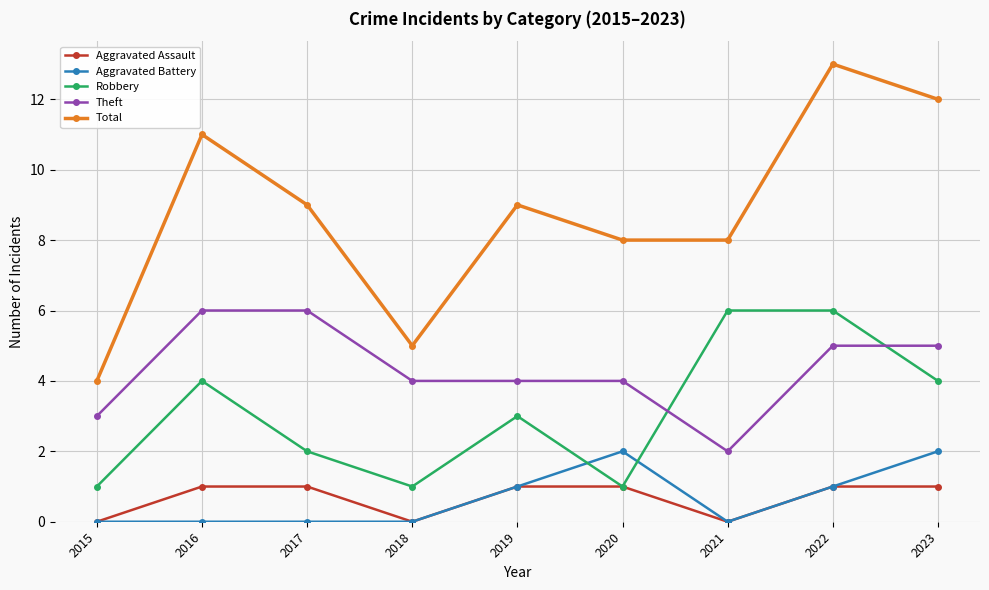

What is the difference between the Total values at 2022 and 2017?

4